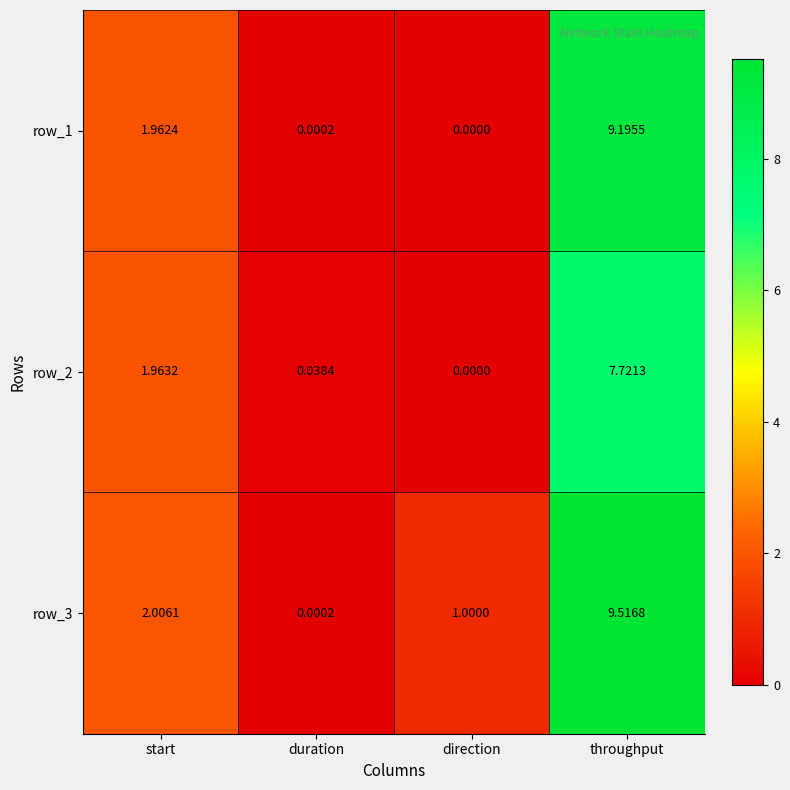

Which series changed the most between start and direction?

row_2